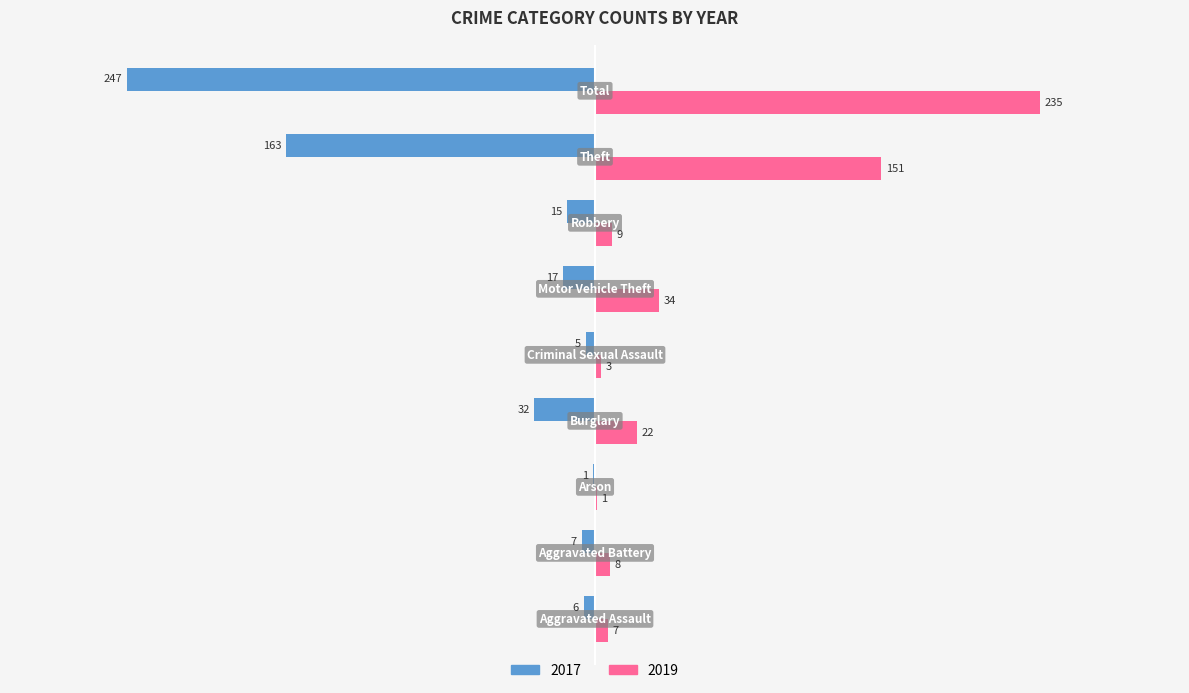

What is the sum of all 2017 values?

-493